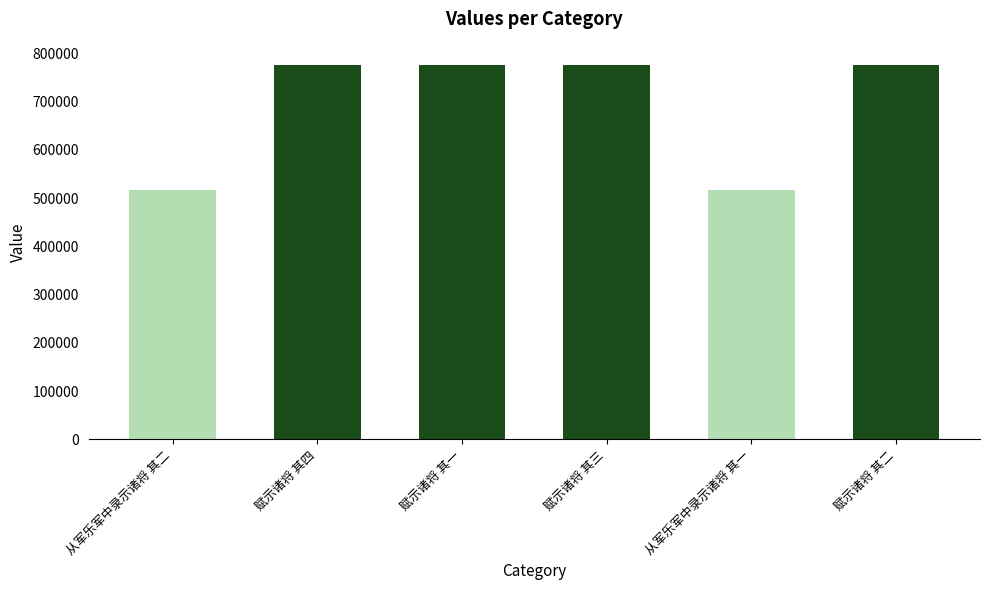

How many data points does each series have?

6